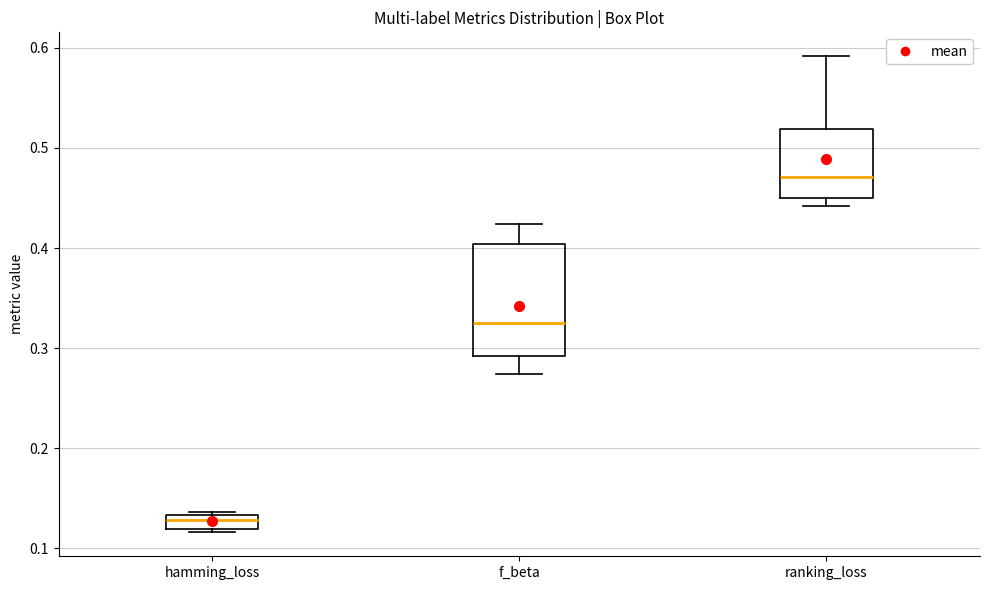

Comparing the boxes themselves (not the whiskers), which one is the tallest?

f_beta